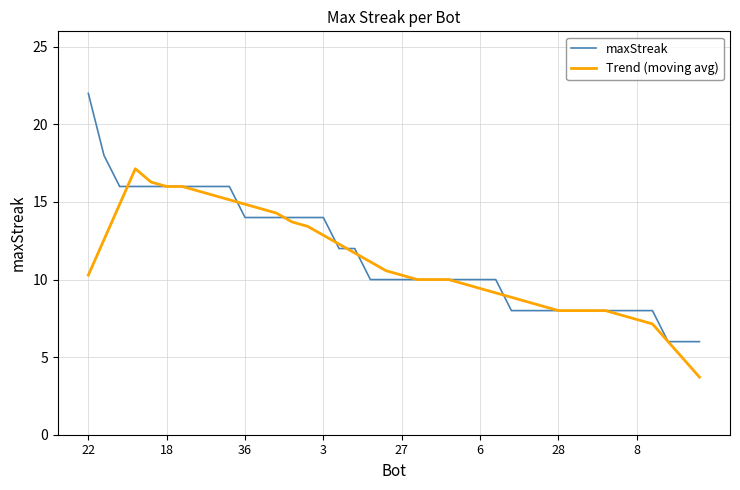

What is the minimum value for Trend (moving avg)?

3.7